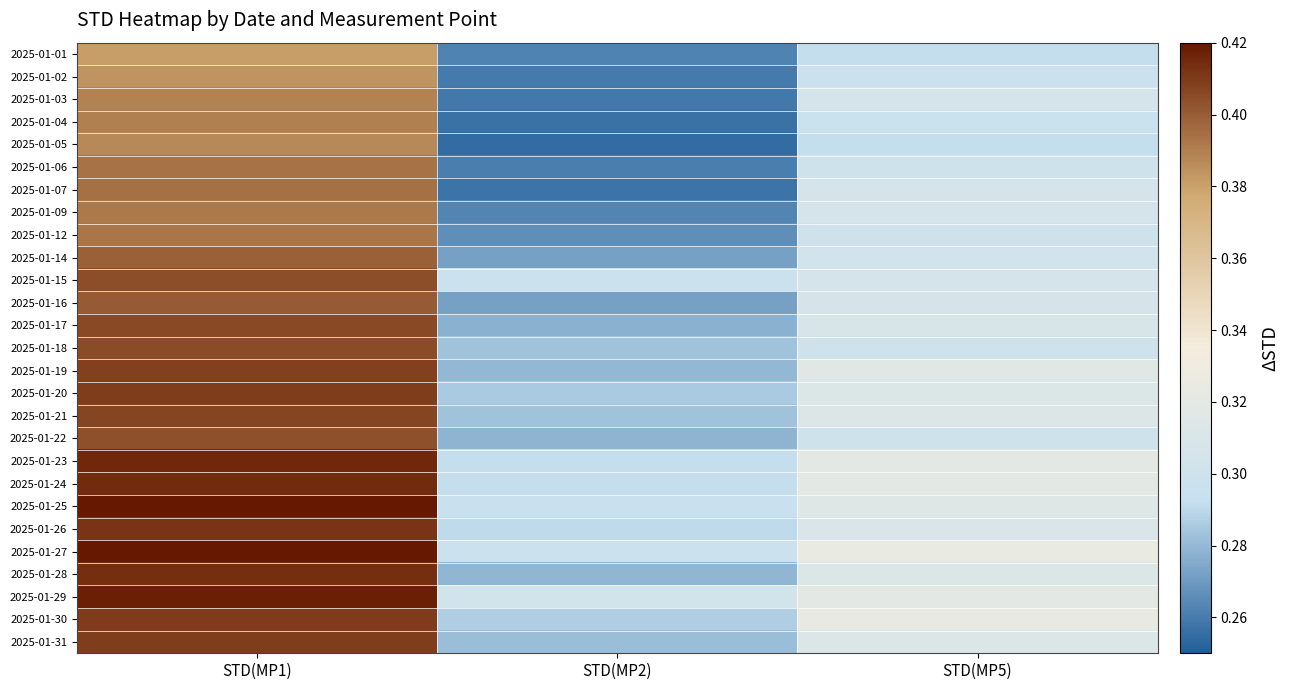

Reading left to right, what are all the values shown in this chart?

2025-01-01: STD(MP1)=0.4	STD(MP2)=0.3	STD(MP5)=0.3
2025-01-02: STD(MP1)=0.4	STD(MP2)=0.3	STD(MP5)=0.3
2025-01-03: STD(MP1)=0.4	STD(MP2)=0.3	STD(MP5)=0.3
2025-01-04: STD(MP1)=0.4	STD(MP2)=0.3	STD(MP5)=0.3
2025-01-05: STD(MP1)=0.4	STD(MP2)=0.3	STD(MP5)=0.3
2025-01-06: STD(MP1)=0.4	STD(MP2)=0.3	STD(MP5)=0.3
2025-01-07: STD(MP1)=0.4	STD(MP2)=0.3	STD(MP5)=0.3
2025-01-09: STD(MP1)=0.4	STD(MP2)=0.3	STD(MP5)=0.3
2025-01-12: STD(MP1)=0.4	STD(MP2)=0.3	STD(MP5)=0.3
2025-01-14: STD(MP1)=0.4	STD(MP2)=0.3	STD(MP5)=0.3
2025-01-15: STD(MP1)=0.4	STD(MP2)=0.3	STD(MP5)=0.3
2025-01-16: STD(MP1)=0.4	STD(MP2)=0.3	STD(MP5)=0.3
2025-01-17: STD(MP1)=0.4	STD(MP2)=0.3	STD(MP5)=0.3
2025-01-18: STD(MP1)=0.4	STD(MP2)=0.3	STD(MP5)=0.3
2025-01-19: STD(MP1)=0.4	STD(MP2)=0.3	STD(MP5)=0.3
2025-01-20: STD(MP1)=0.4	STD(MP2)=0.3	STD(MP5)=0.3
2025-01-21: STD(MP1)=0.4	STD(MP2)=0.3	STD(MP5)=0.3
2025-01-22: STD(MP1)=0.4	STD(MP2)=0.3	STD(MP5)=0.3
2025-01-23: STD(MP1)=0.4	STD(MP2)=0.3	STD(MP5)=0.3
2025-01-24: STD(MP1)=0.4	STD(MP2)=0.3	STD(MP5)=0.3
2025-01-25: STD(MP1)=0.4	STD(MP2)=0.3	STD(MP5)=0.3
2025-01-26: STD(MP1)=0.4	STD(MP2)=0.3	STD(MP5)=0.3
2025-01-27: STD(MP1)=0.4	STD(MP2)=0.3	STD(MP5)=0.3
2025-01-28: STD(MP1)=0.4	STD(MP2)=0.3	STD(MP5)=0.3
2025-01-29: STD(MP1)=0.4	STD(MP2)=0.3	STD(MP5)=0.3
2025-01-30: STD(MP1)=0.4	STD(MP2)=0.3	STD(MP5)=0.3
2025-01-31: STD(MP1)=0.4	STD(MP2)=0.3	STD(MP5)=0.3